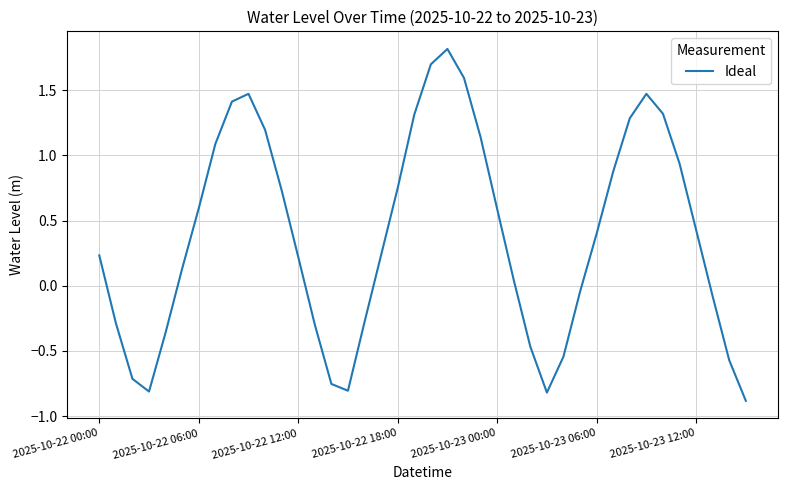

What is the difference between the maximum and minimum values?

2.7